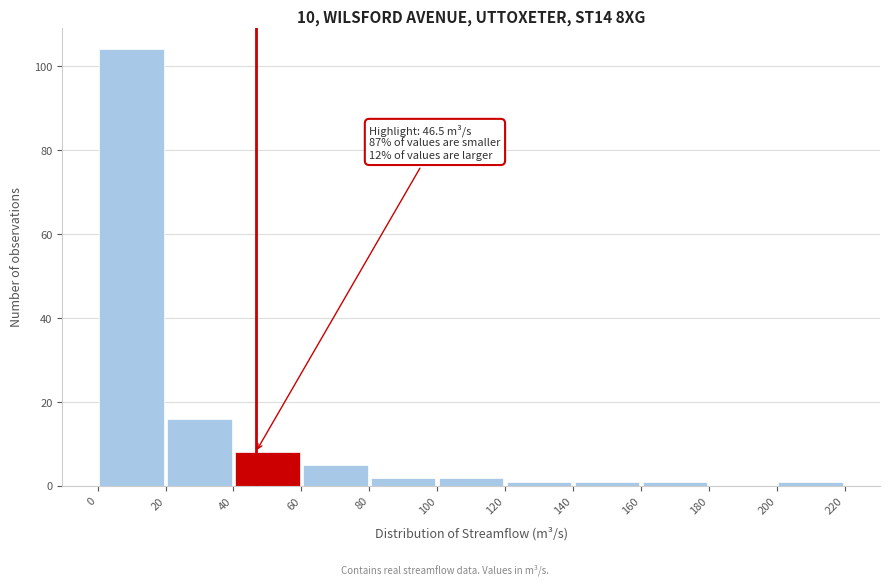

Which range on the x-axis has the tallest bar?

0 to 20